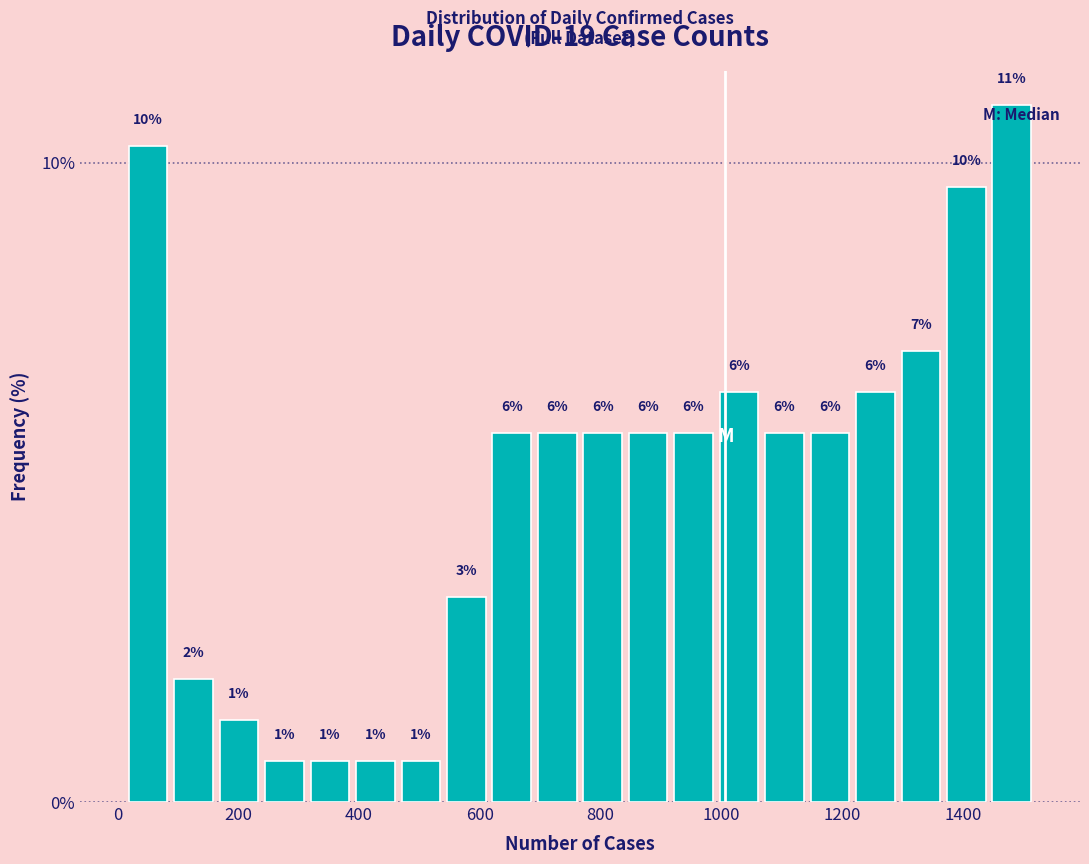

Read against the x-axis, roughly where is the centre of the tallest bar?

1480